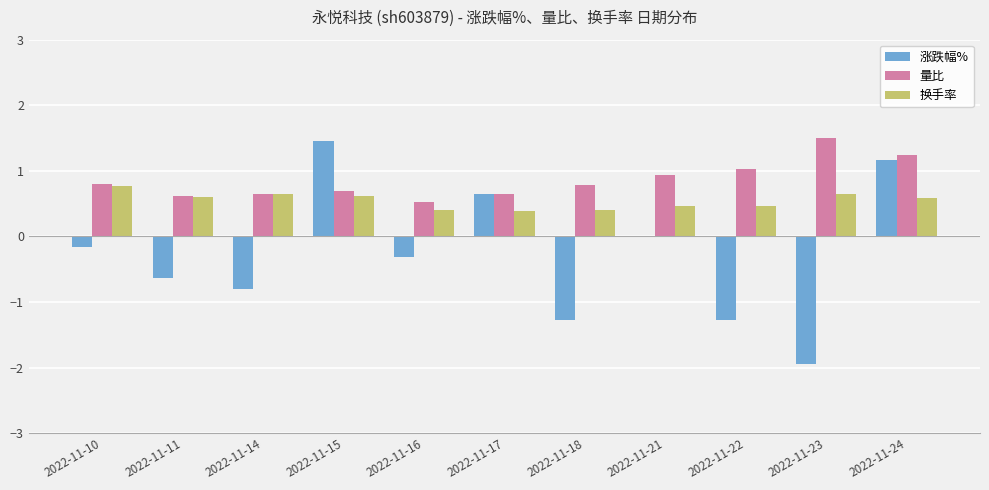

What is the sum of all 量比 values?

9.4